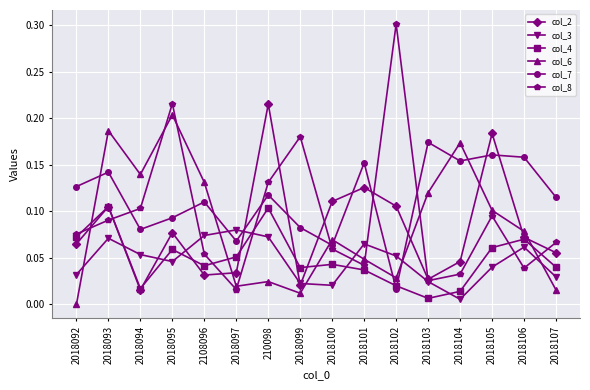

Which series has the widest spread of values?

col_8